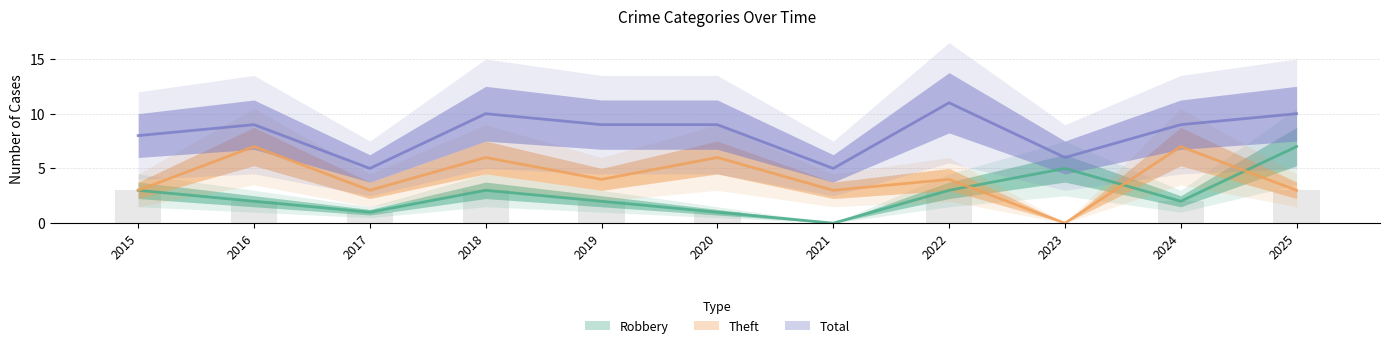

Which series changed the most between 2020 and 2021?

Total